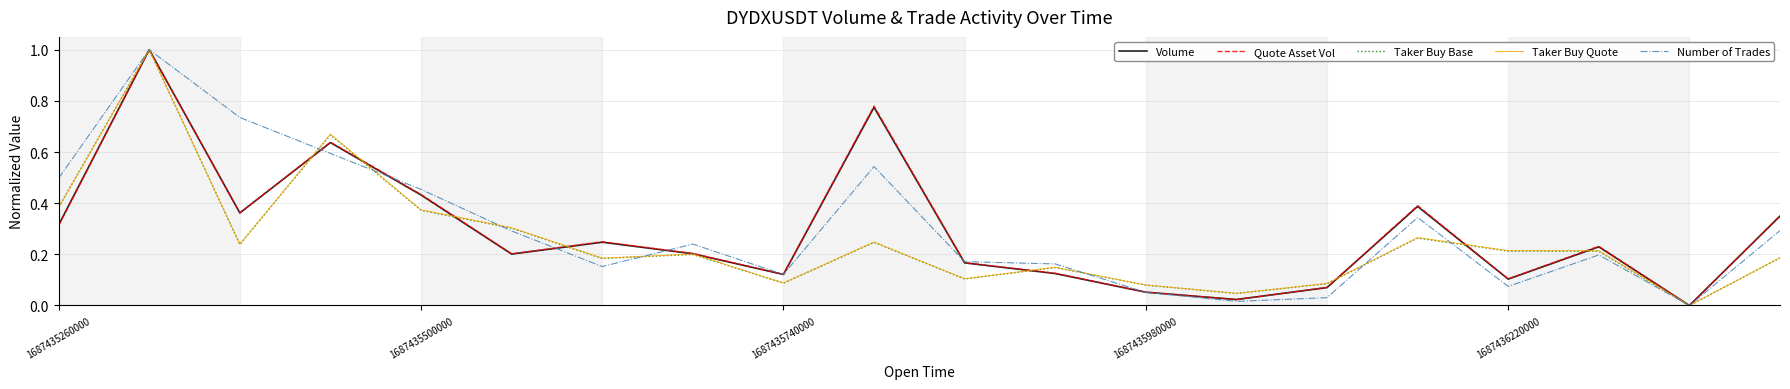

After their last crossing, which series has the higher values: Quote Asset Vol or Taker Buy Base?

Quote Asset Vol